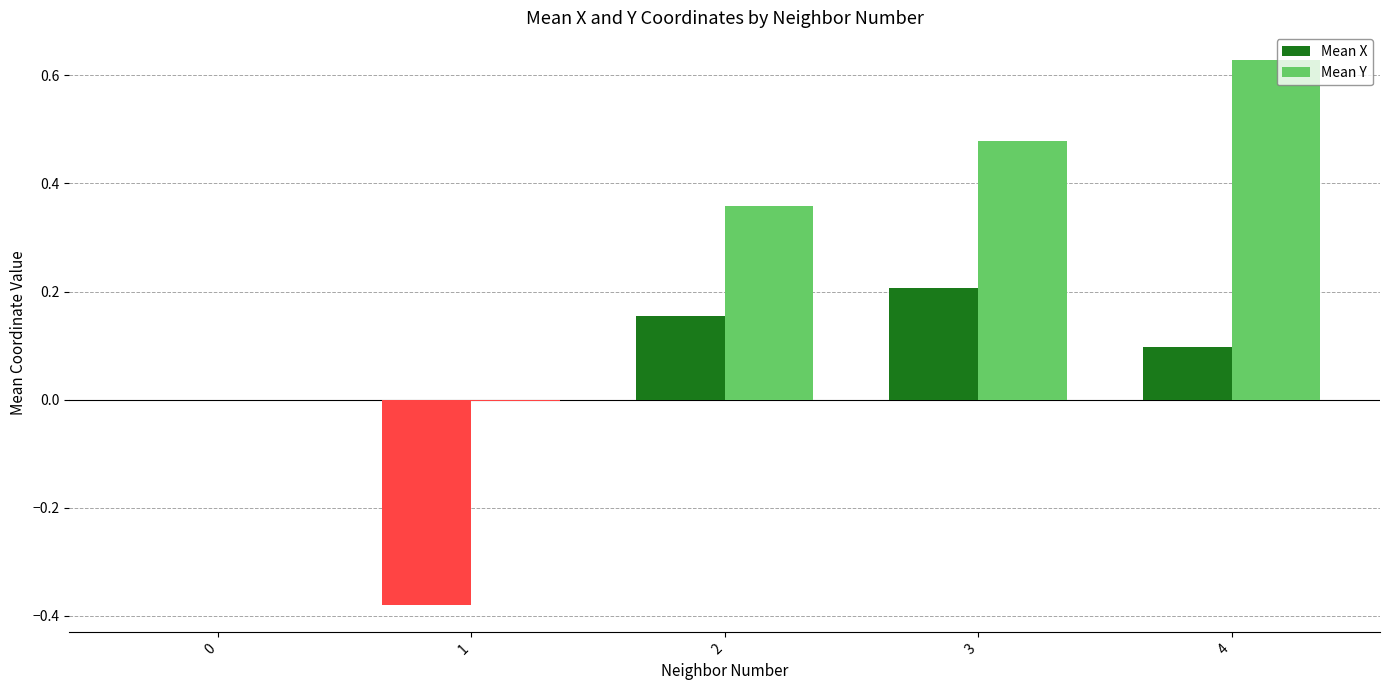

What is the difference between the Mean X values at 4 and 2?

0.1